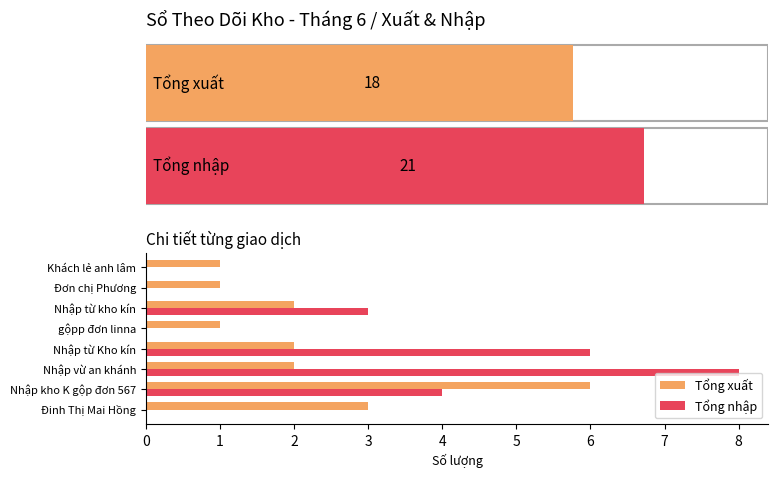

Which series has the widest spread of values?

Tổng nhập